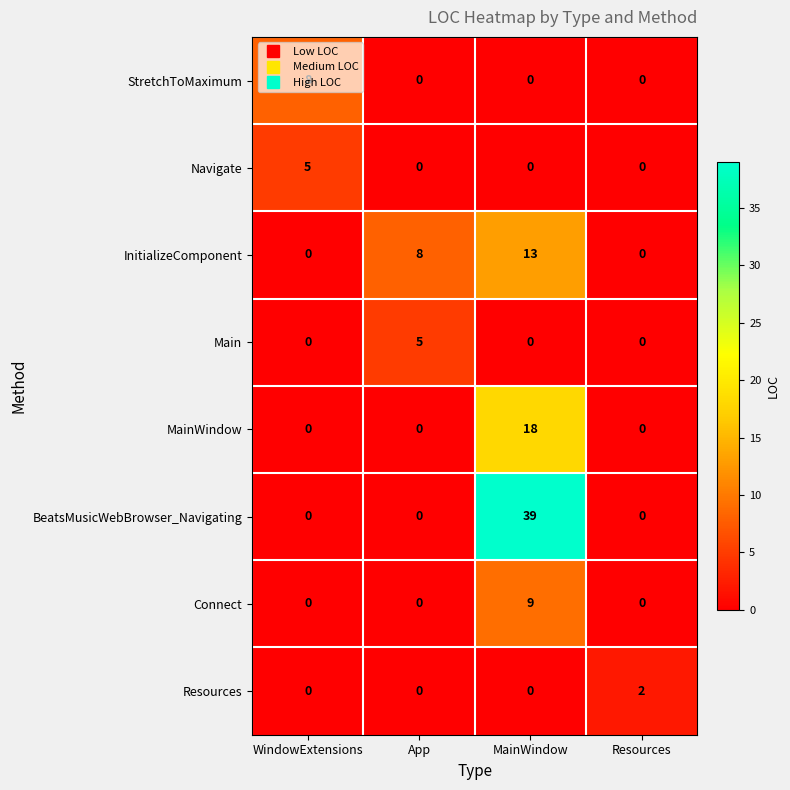

What is the difference between the maximum and minimum values in the Navigate series?

5